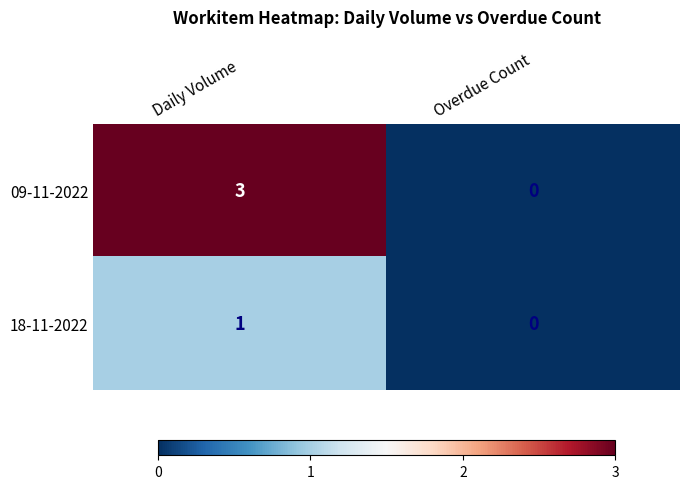

True or false: 09-11-2022 has a value of 1 at Daily Volume.

False